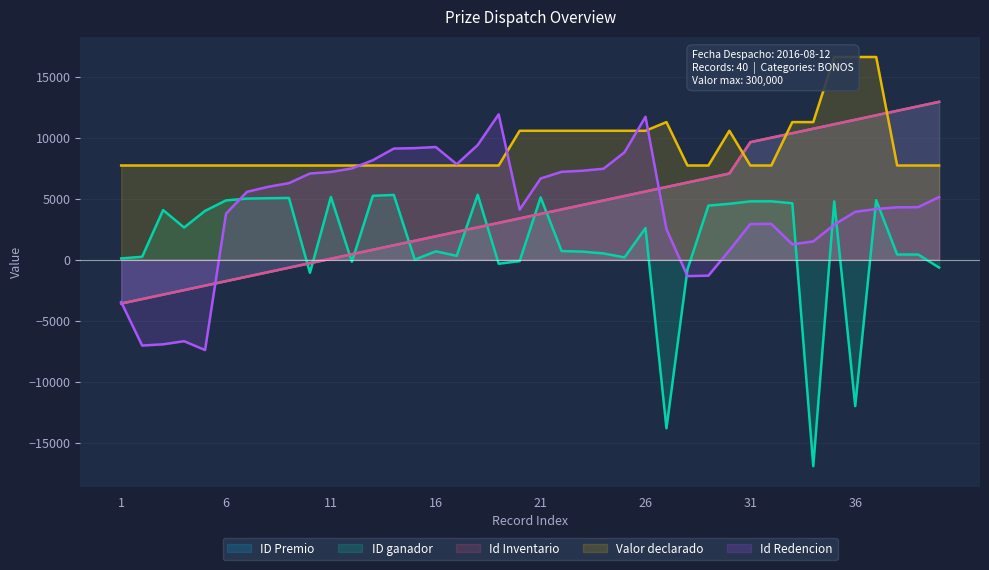

What is the value of the ID ganador point at the 30th from the left?

4581.3